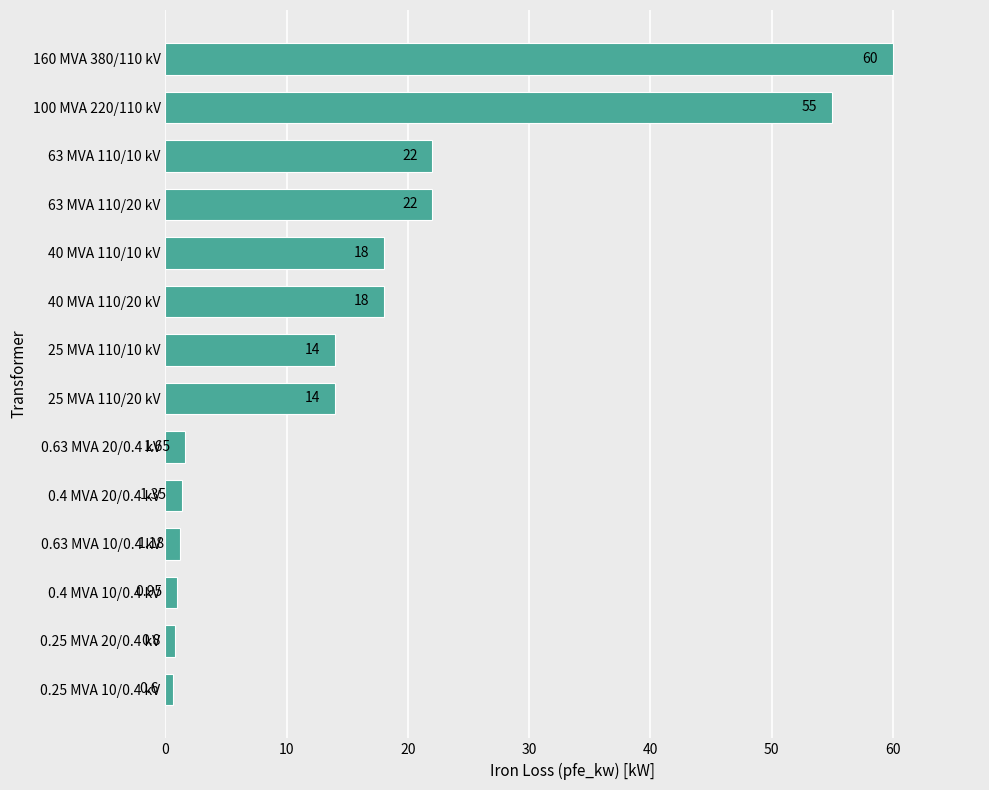

At which category does the chart reach its peak across all series?

160 MVA 380/110 kV